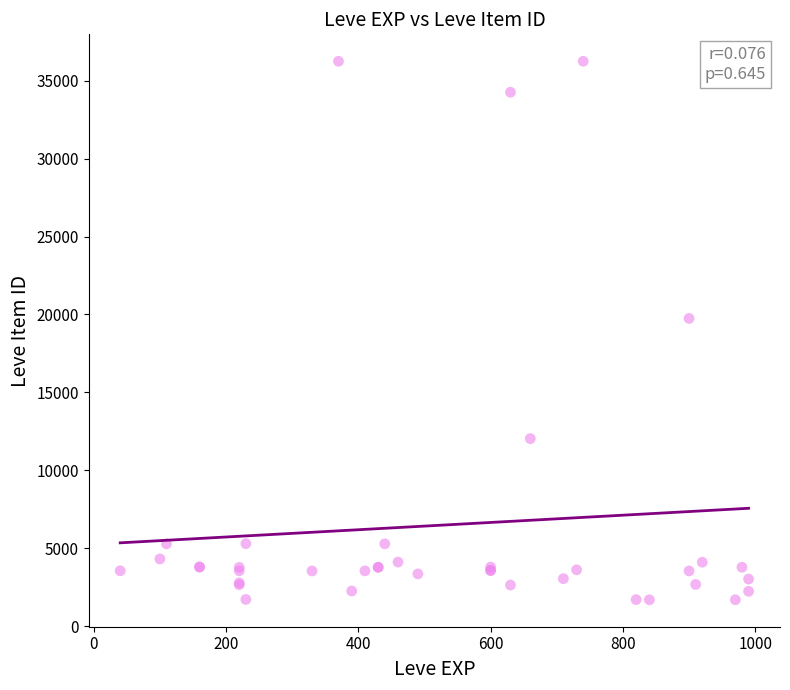

What Y value in the scatter plot is closest to 18967?

19744